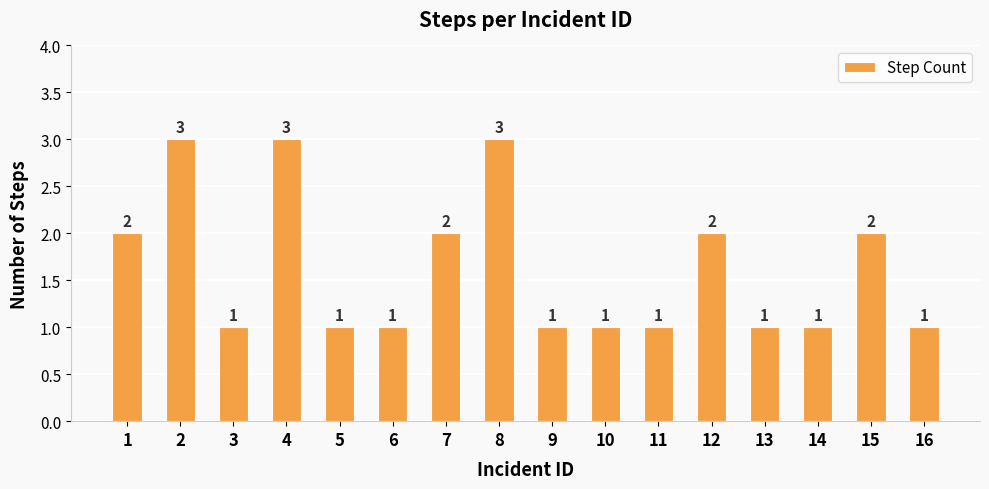

Count the values in the range 1 to 2.

13